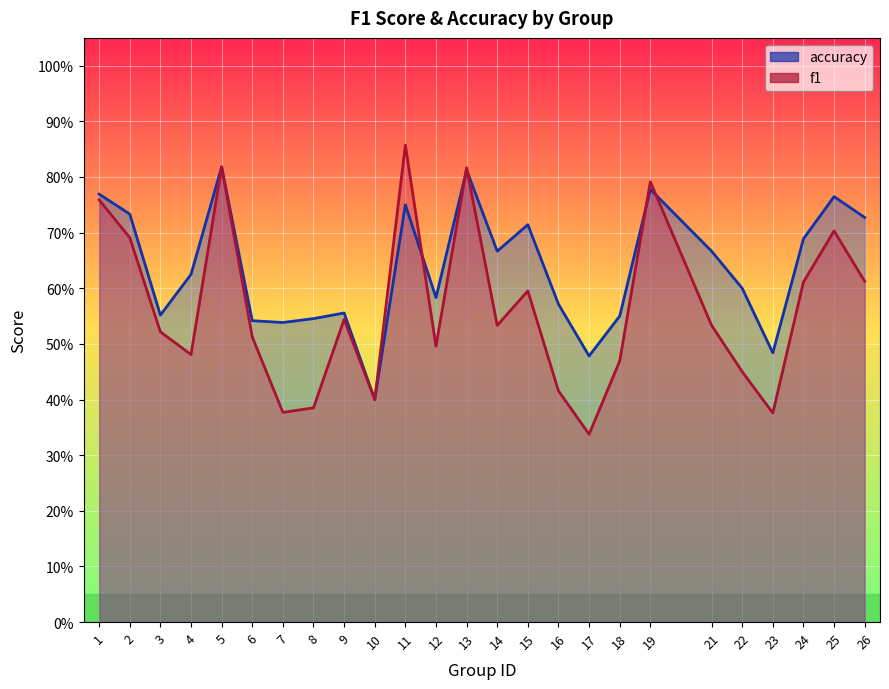

After their last crossing, which series has the higher values: accuracy or f1?

accuracy